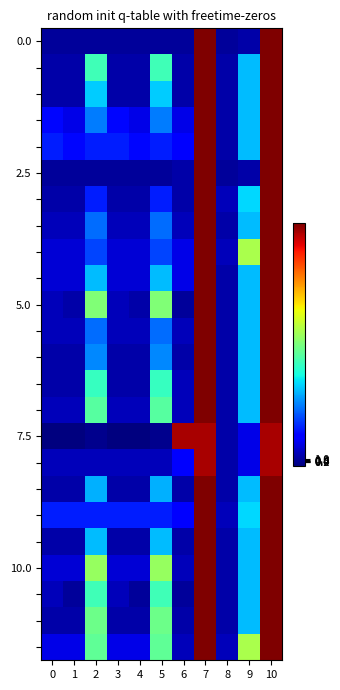

How many categories are shown in the chart?

11